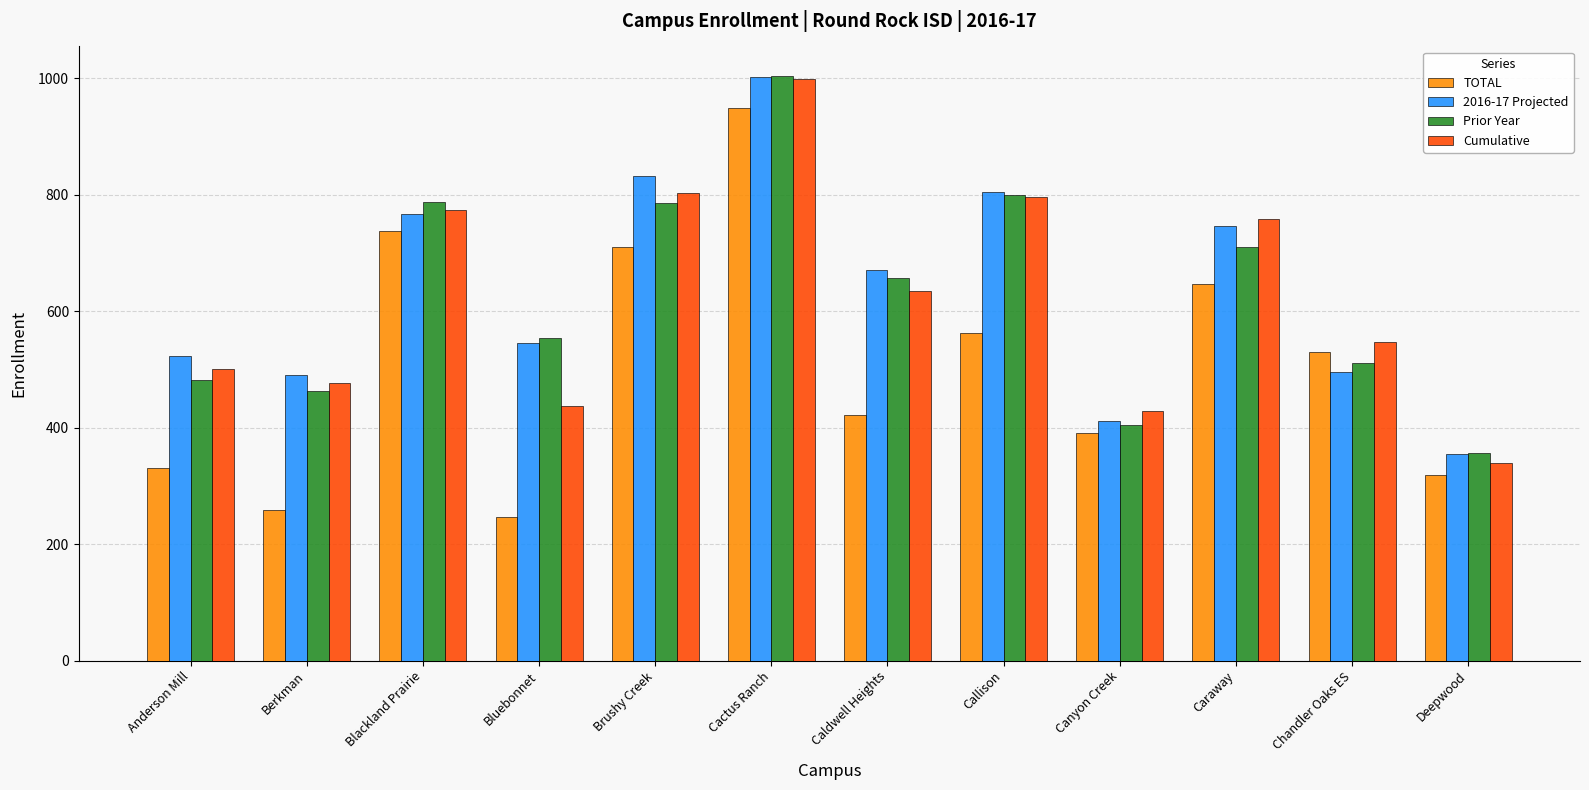

Which series has the widest spread of values?

TOTAL